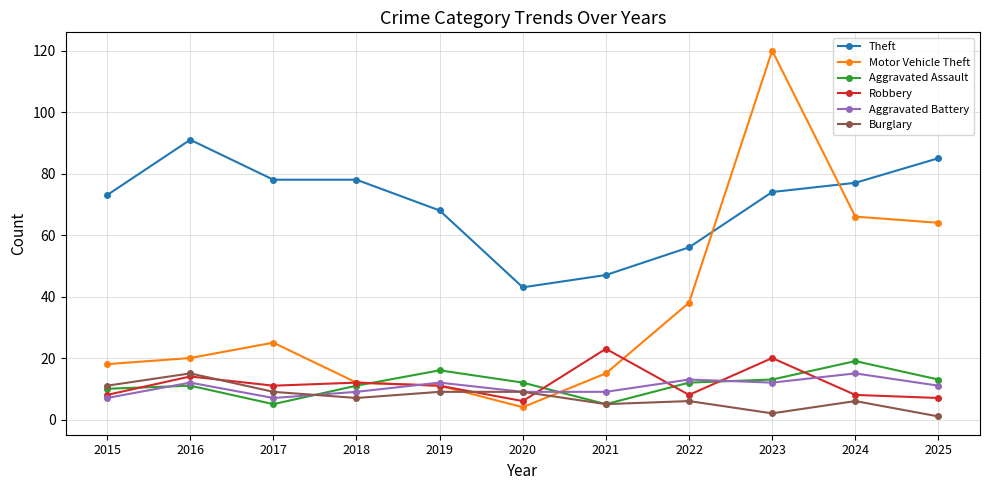

What are all the series names shown in the legend?

Theft, Motor Vehicle Theft, Aggravated Assault, Robbery, Aggravated Battery, Burglary